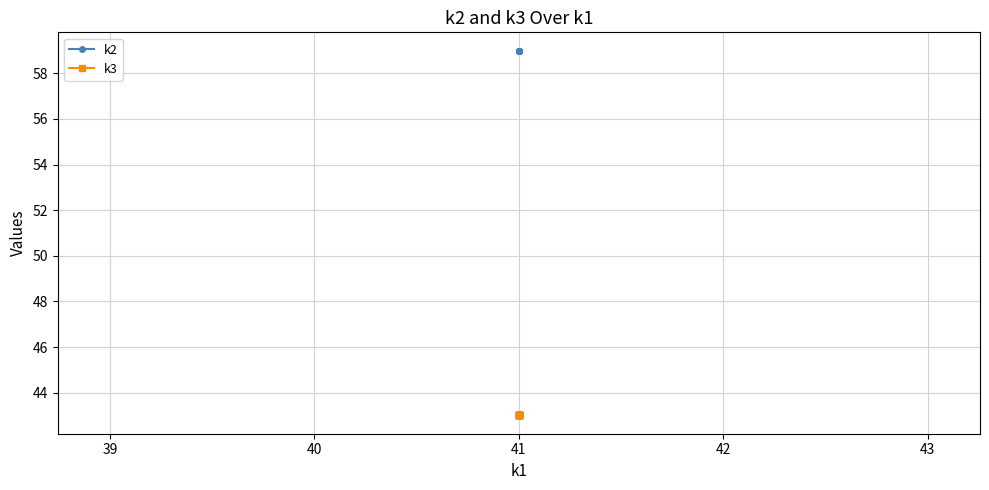

What is the difference between the highest and lowest values at 41?

16